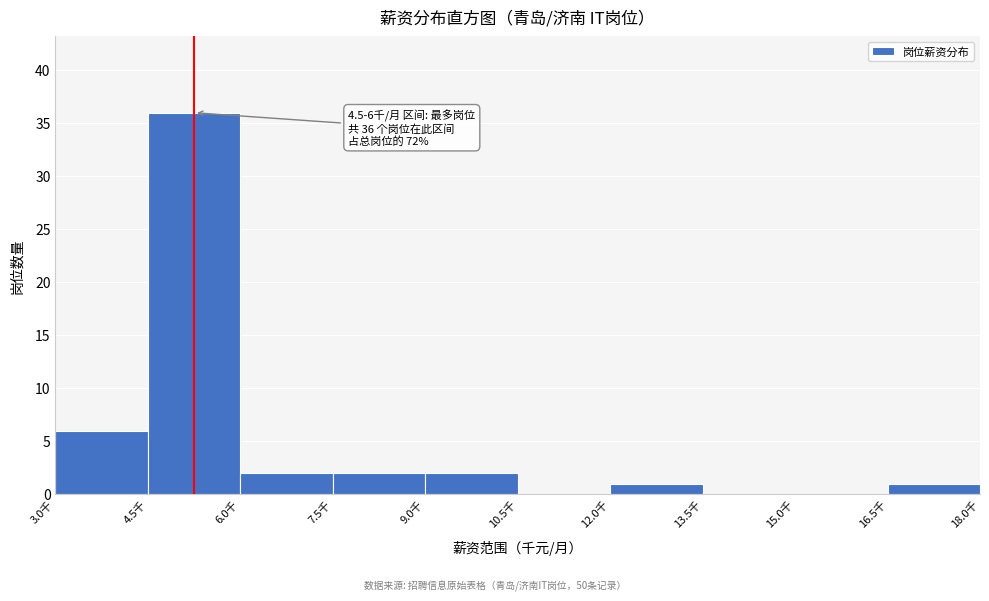

Over which range of the x-axis is the bar tallest?

4.5 to 6.0